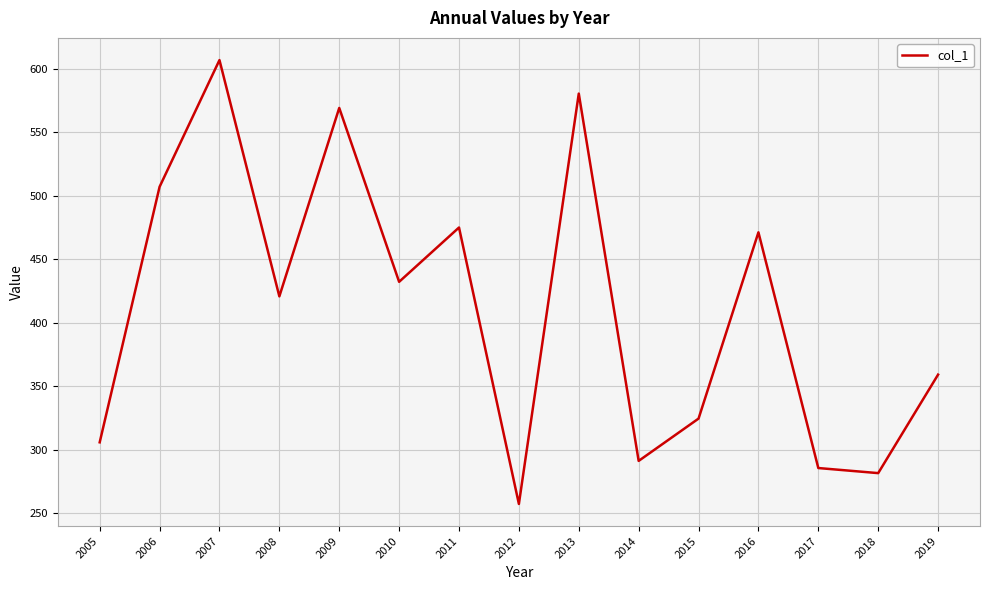

At which label does the data first exceed 420?

2006